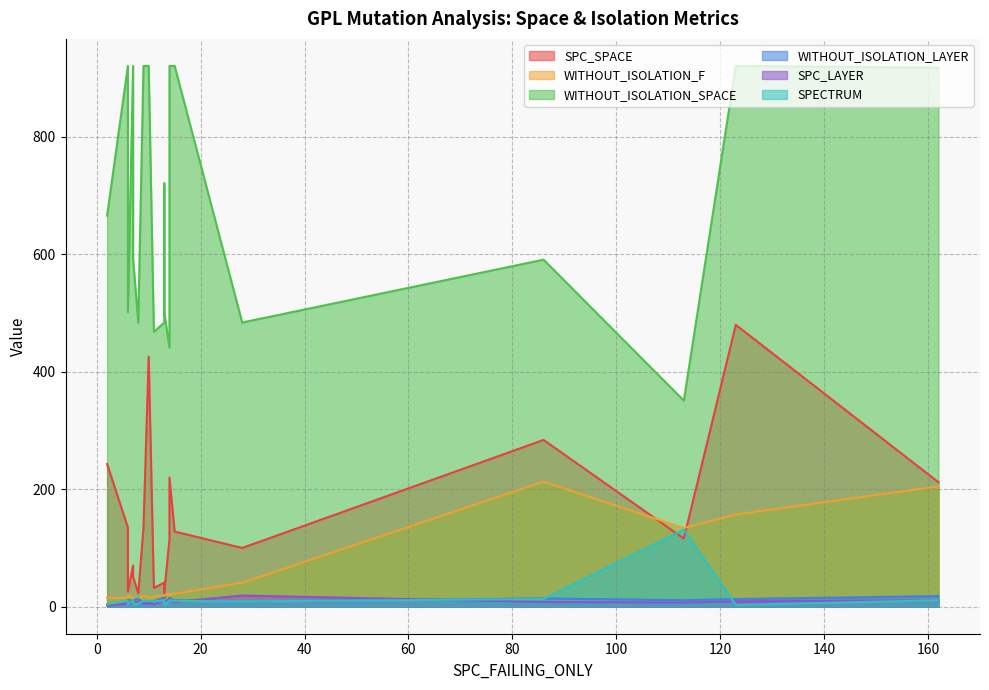

Is the value of WITHOUT_ISOLATION_LAYER at 7 greater than the value of WITHOUT_ISOLATION_F at 113?

No